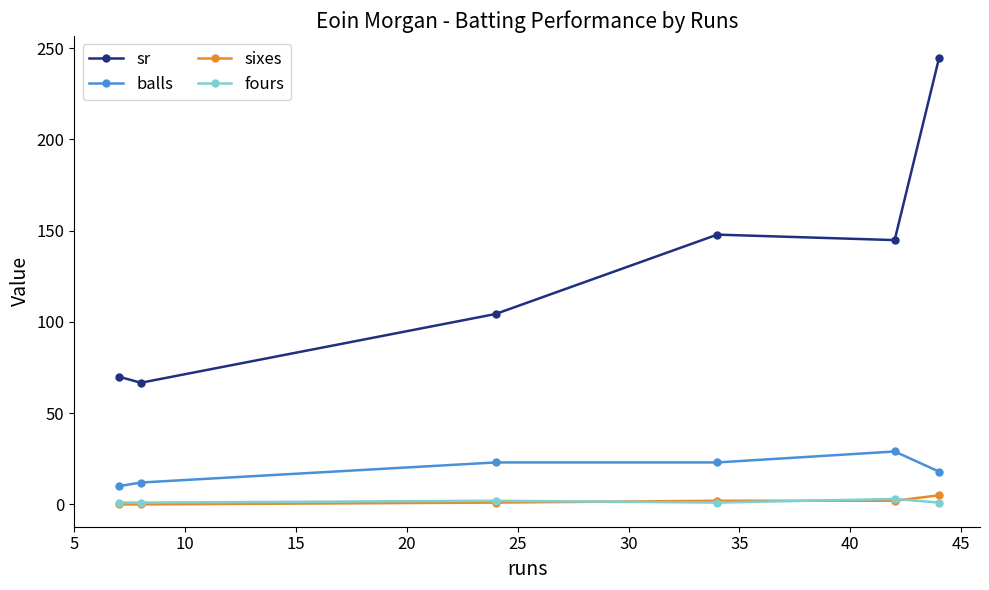

Which series has the largest total across all categories?

sr